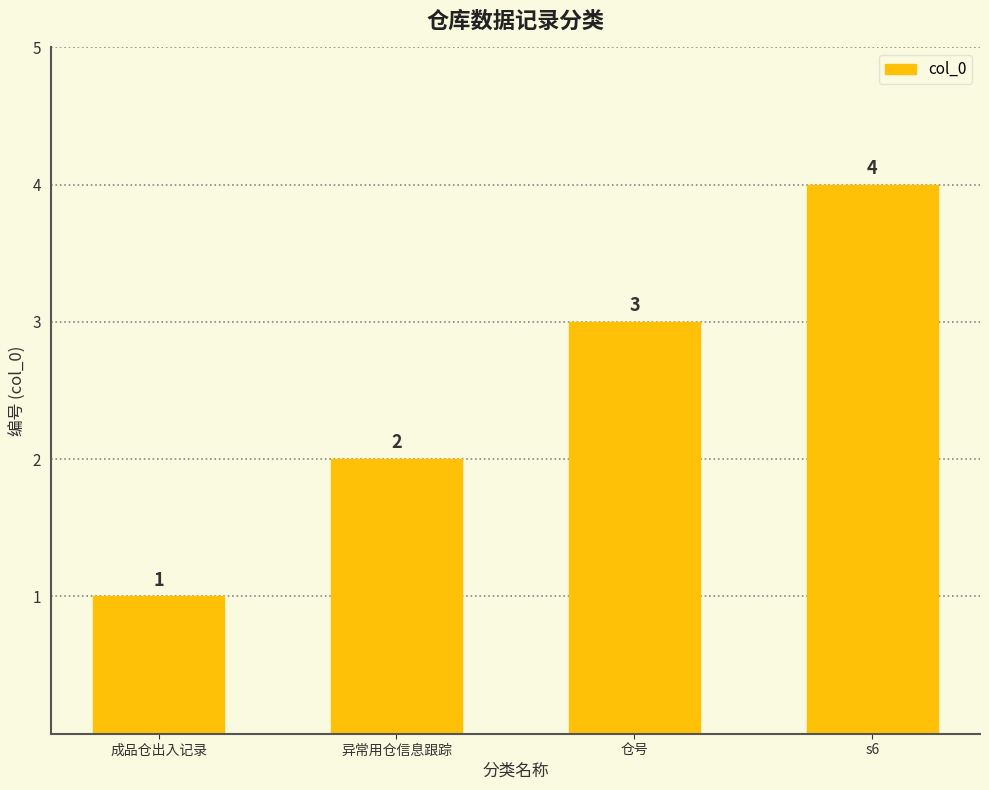

What is the value of the 3rd bar from the left?

3